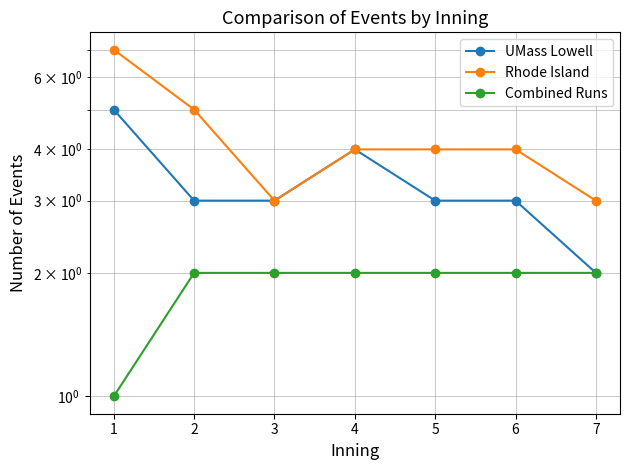

Which series has the widest spread of values?

Rhode Island